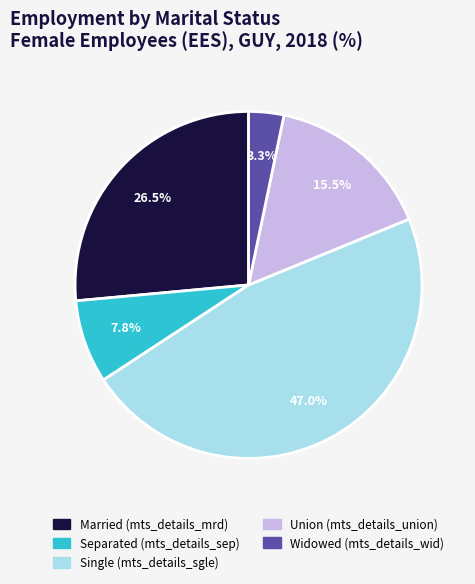

Which category has the biggest portion of the pie?

Single (mts_details_sgle)